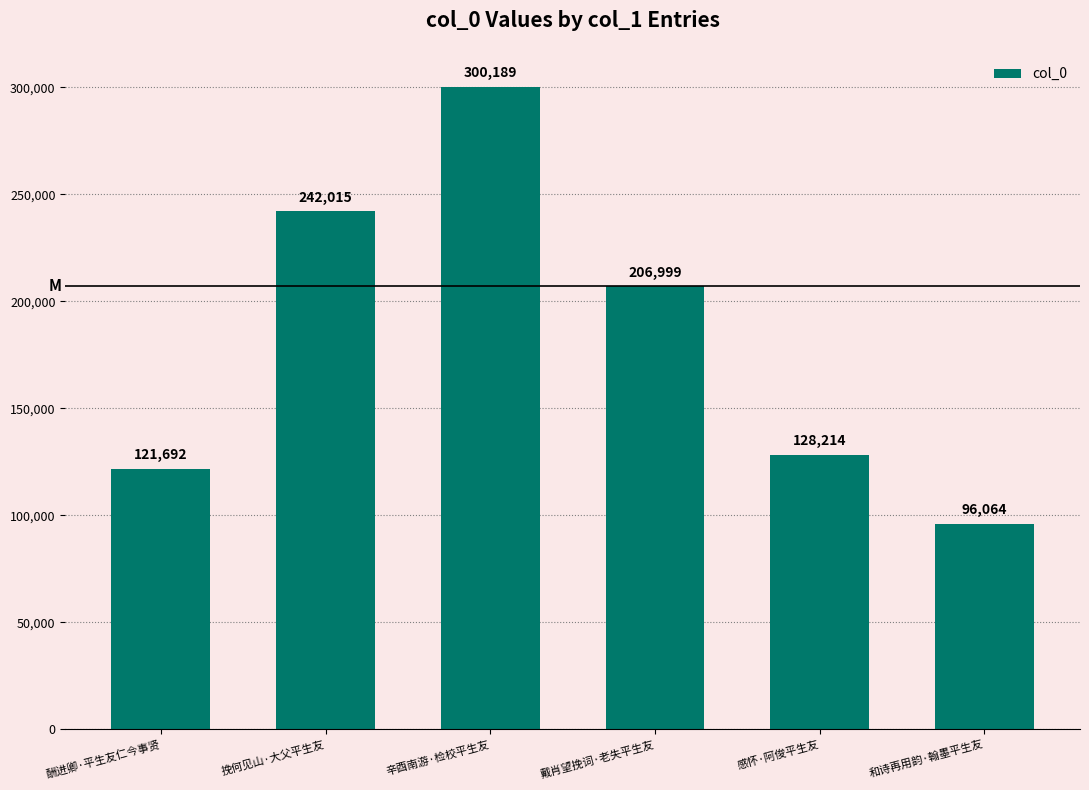

Rank the categories by value from highest to lowest.

辛酉南游·检校平生友, 挽何见山·大父平生友, 戴肖望挽词·老失平生友, 感怀·阿俊平生友, 酬进卿·平生友仁今事贤, 和诗再用韵·翰墨平生友